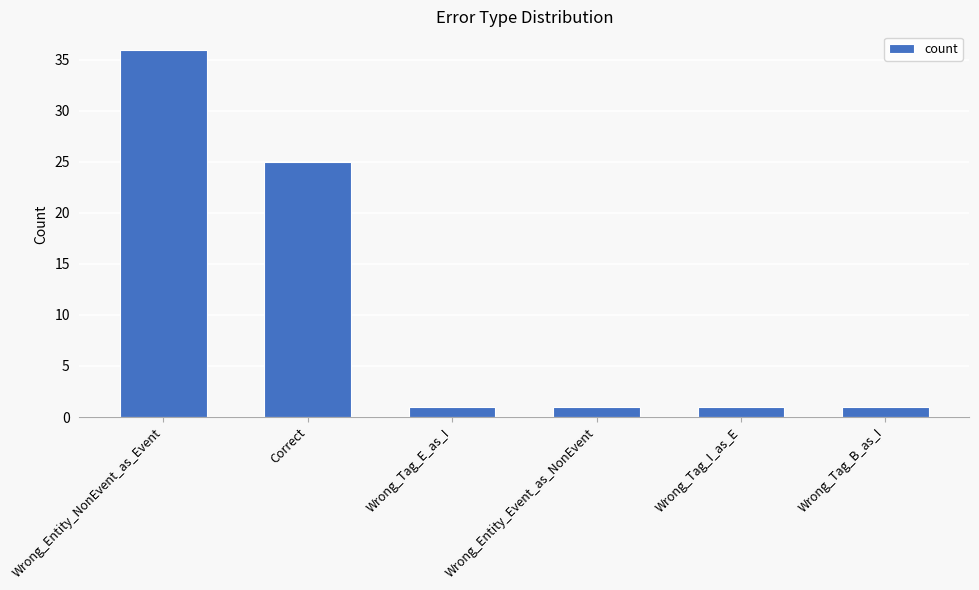

What is the value of the 6th bar from the left?

1